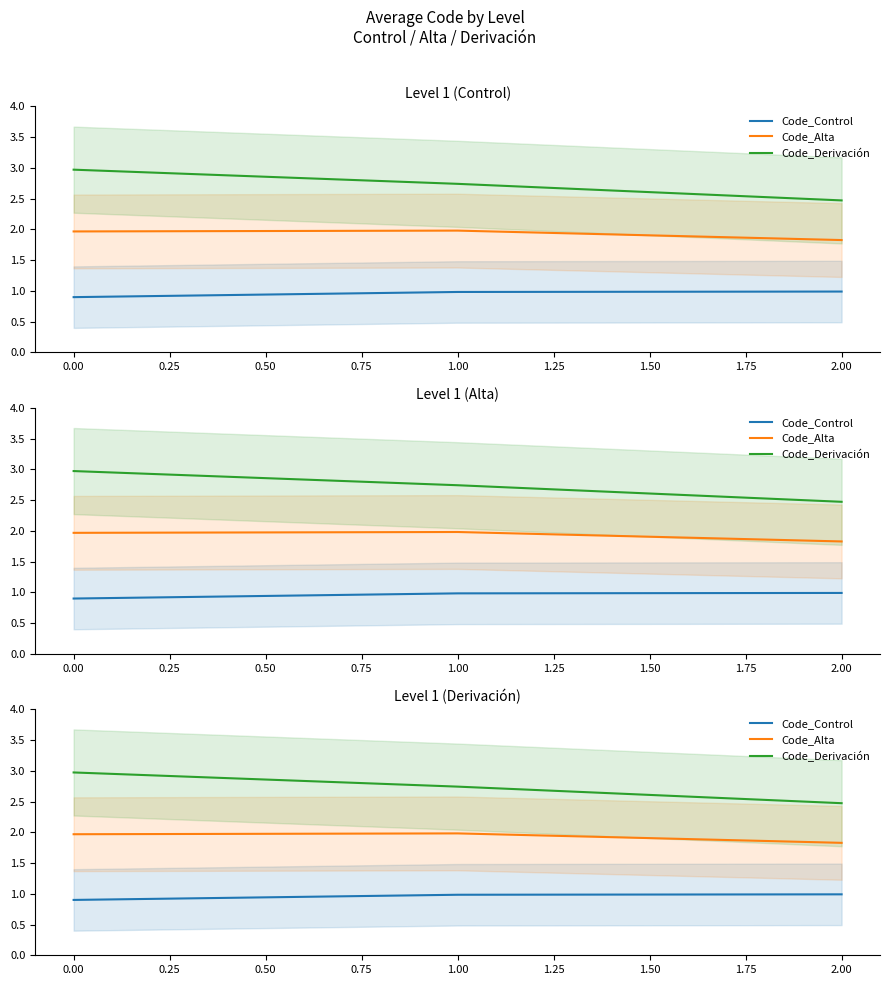

What are all the series names shown in the legend?

Code_Control, Code_Alta, Code_Derivación